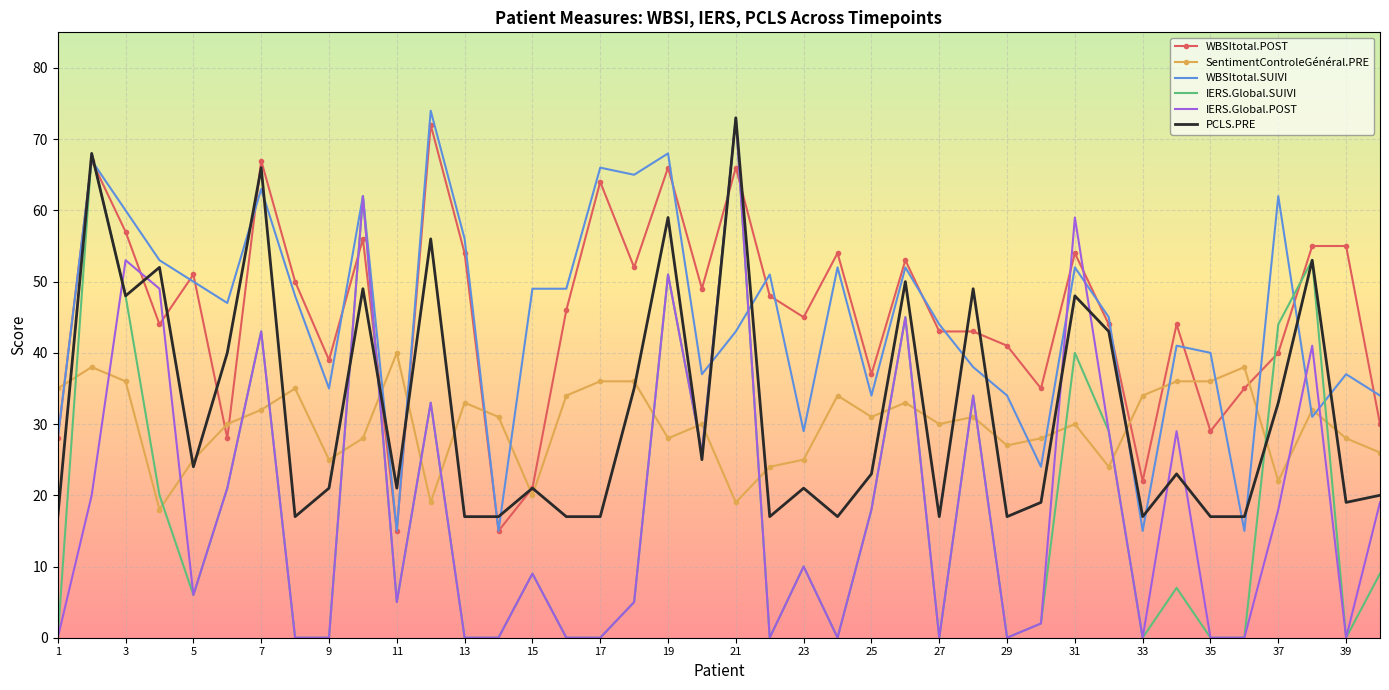

Reading right to left, transcribe all the data shown in this chart.

WBSItotal.POST: 30	55	55	40	35	29	44	22	44	54	35	41	43	43	53	37	54	45	48	66	49	66	52	64	46	21	15	54	72	15	56	39	50	67	28	51	44	57	67	28
SentimentControleGénéral.PRE: 26	28	32	22	38	36	36	34	24	30	28	27	31	30	33	31	34	25	24	19	30	28	36	36	34	20	31	33	19	40	28	25	35	32	30	25	18	36	38	35
WBSItotal.SUIVI: 34	37	31	62	15	40	41	15	45	52	24	34	38	44	52	34	52	29	51	43	37	68	65	66	49	49	15	56	74	15	62	35	48	63	47	50	53	60	67	28
IERS.Global.SUIVI: 9	0	53	44	0	0	7	0	29	40	2	0	34	0	45	18	0	10	0	73	26	51	5	0	0	9	0	0	33	5	62	0	0	43	21	6	20	48	68	0
IERS.Global.POST: 19	0	41	18	0	0	29	0	29	59	2	0	34	0	45	18	0	10	0	73	26	51	5	0	0	9	0	0	33	5	62	0	0	43	21	6	49	53	20	0
PCLS.PRE: 20	19	53	33	17	17	23	17	43	48	19	17	49	17	50	23	17	21	17	73	25	59	35	17	17	21	17	17	56	21	49	21	17	66	40	24	52	48	68	17